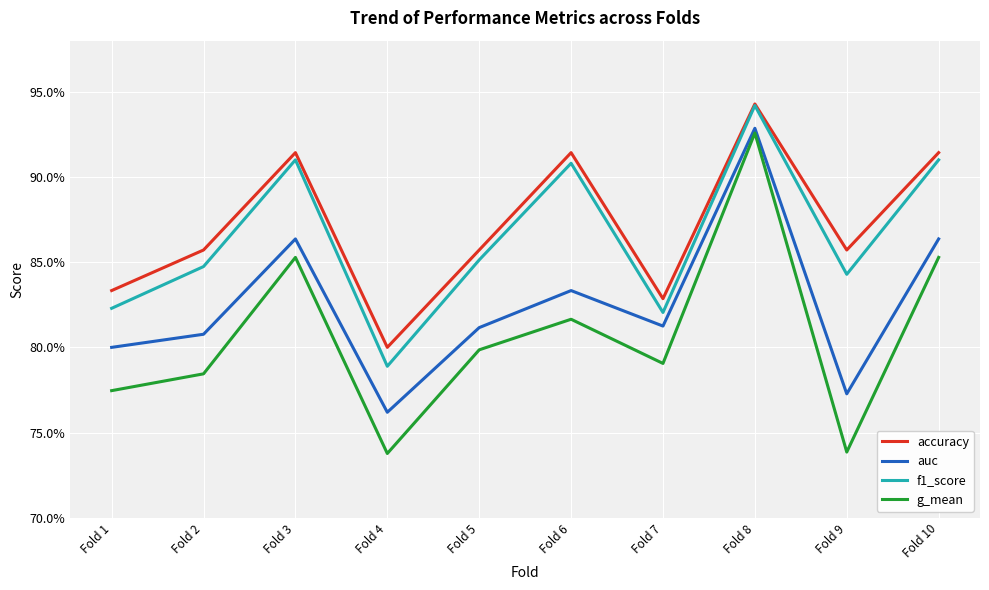

Is this an area chart (filled region under the line)?

No